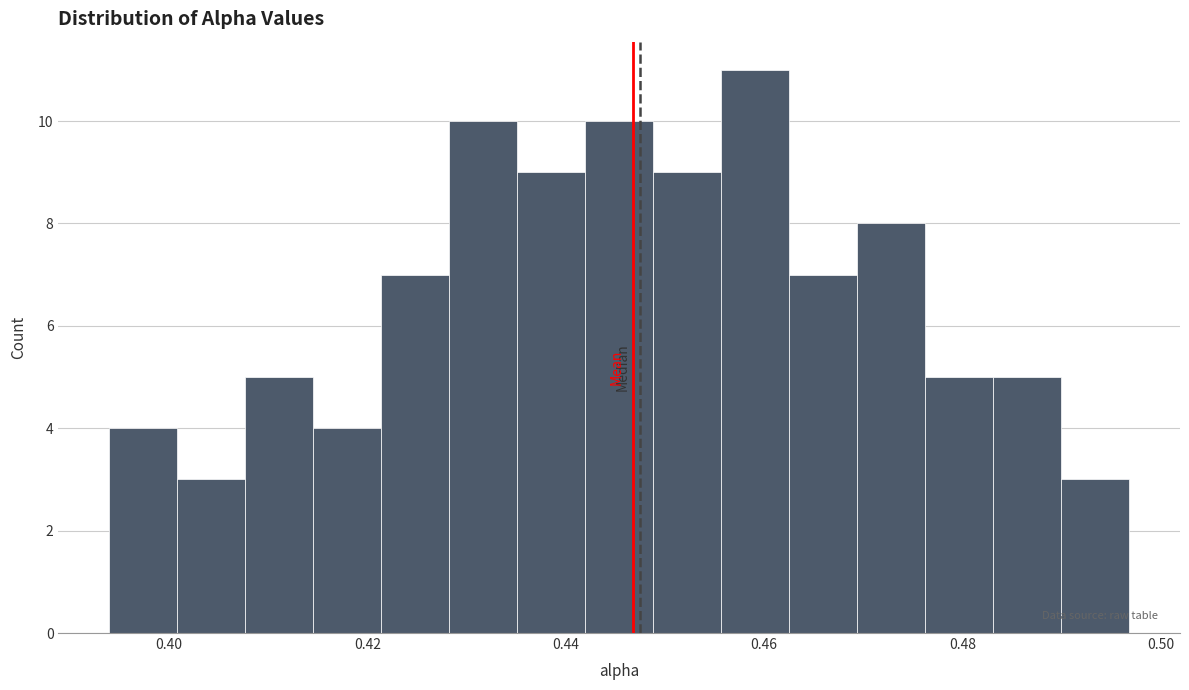

Read against the x-axis, roughly where is the centre of the tallest bar?

0.460